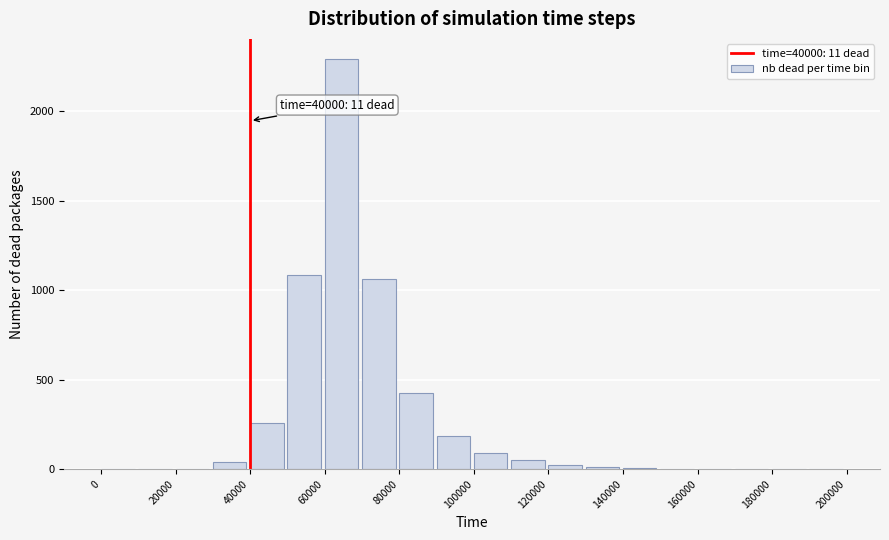

Which range on the x-axis has the tallest bar?

60000 to 70000